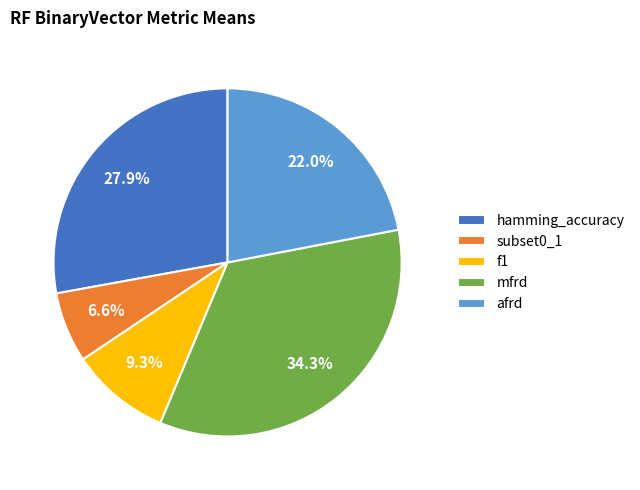

Which has a higher value, f1 or subset0_1?

f1